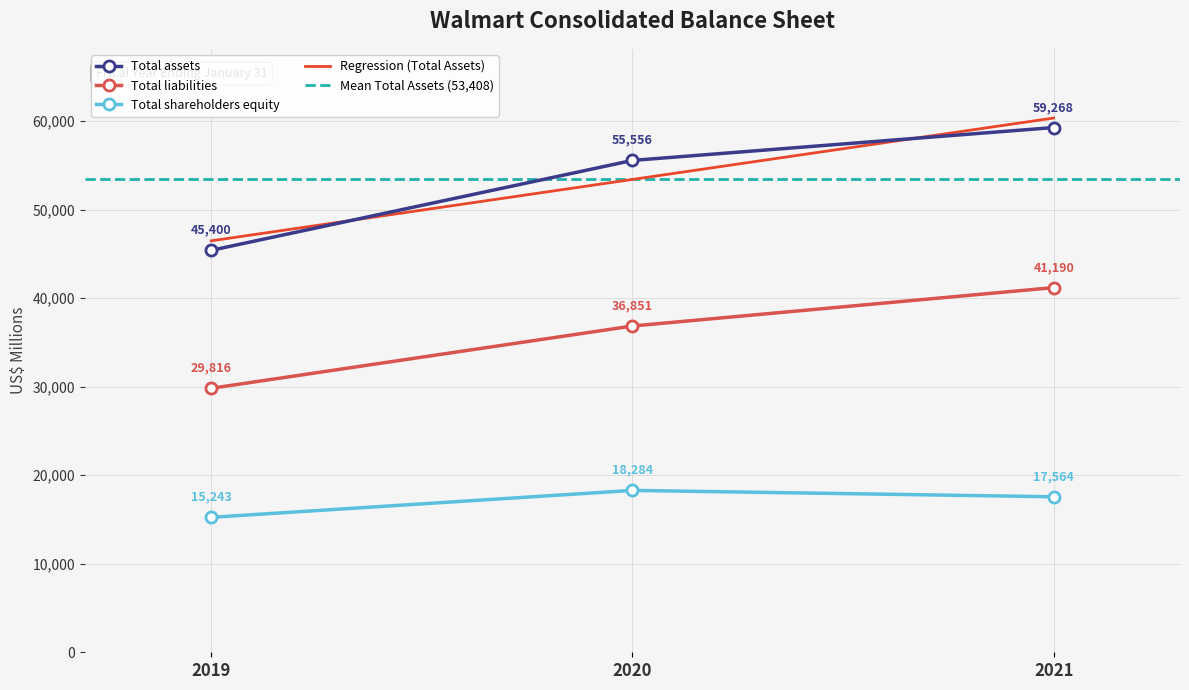

What is the greatest value displayed?

59268